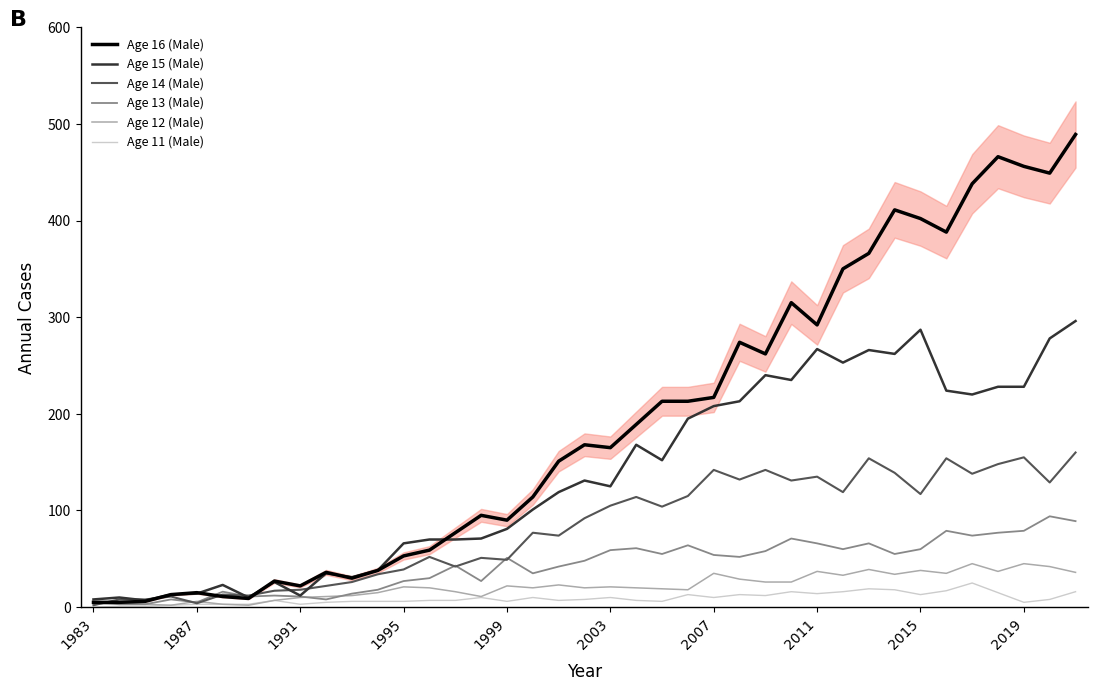

Between 1987 and 14, which series saw the biggest shift?

Age 16 (Male)